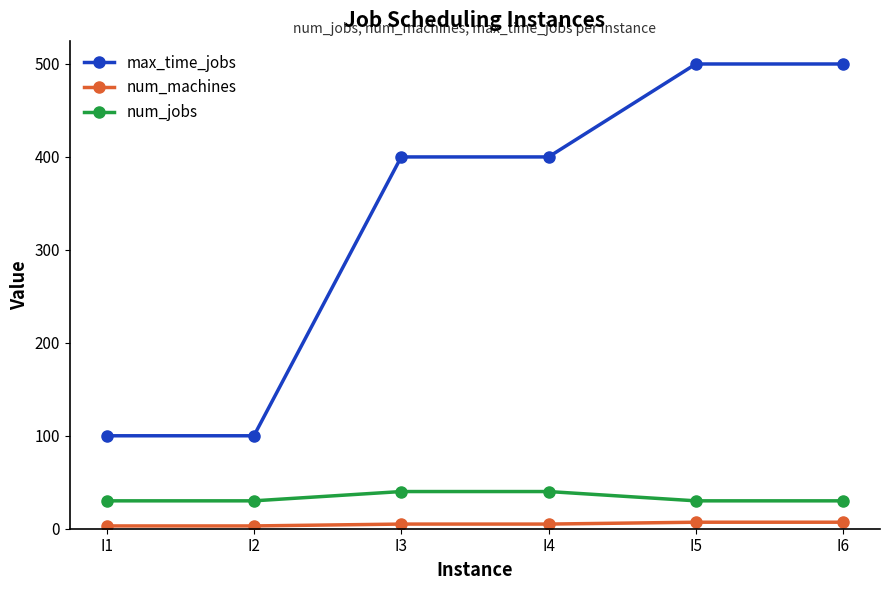

True or false: max_time_jobs has more than 2 points higher than both neighbors.

False